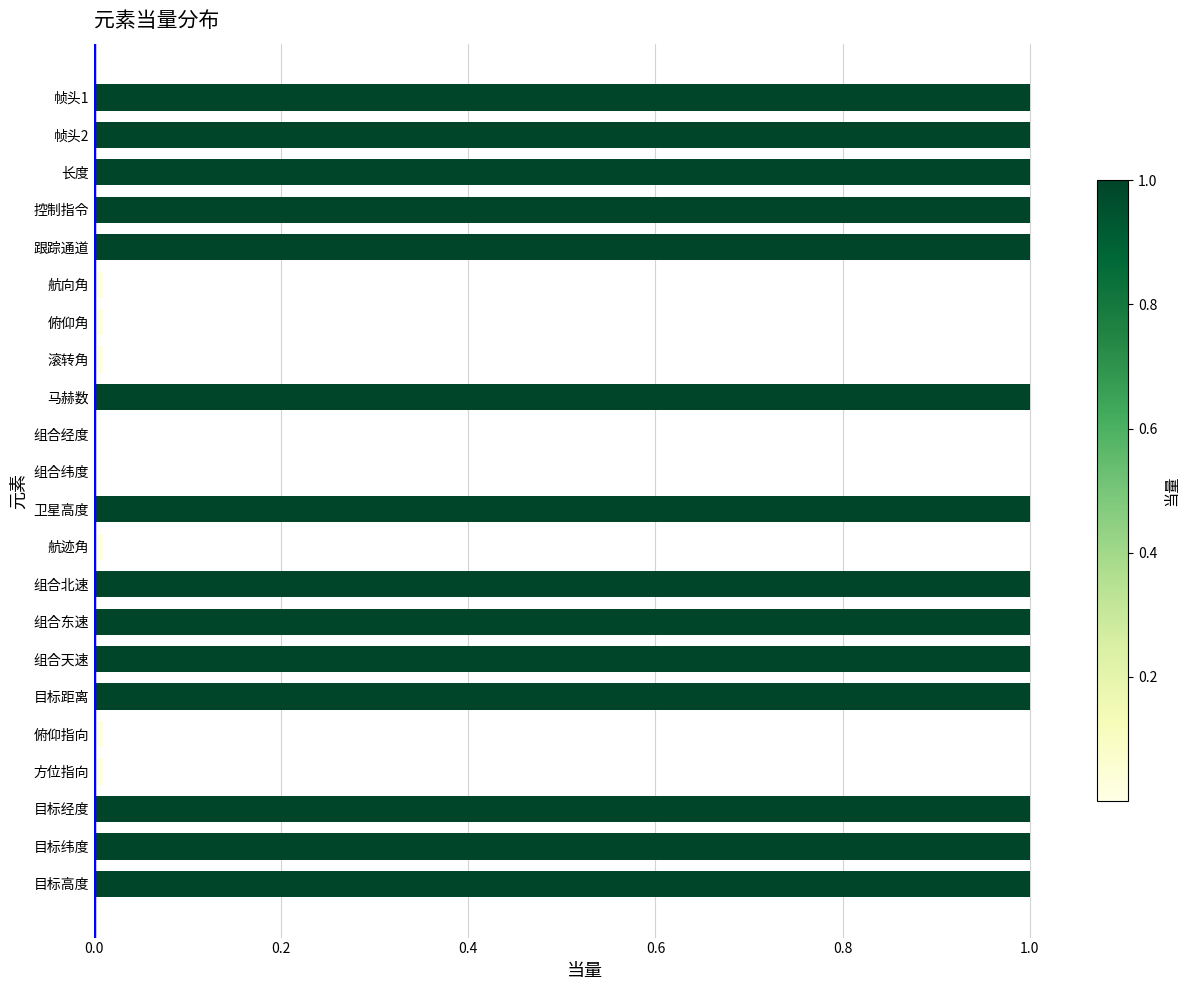

What is the maximum value shown in the chart?

1.0